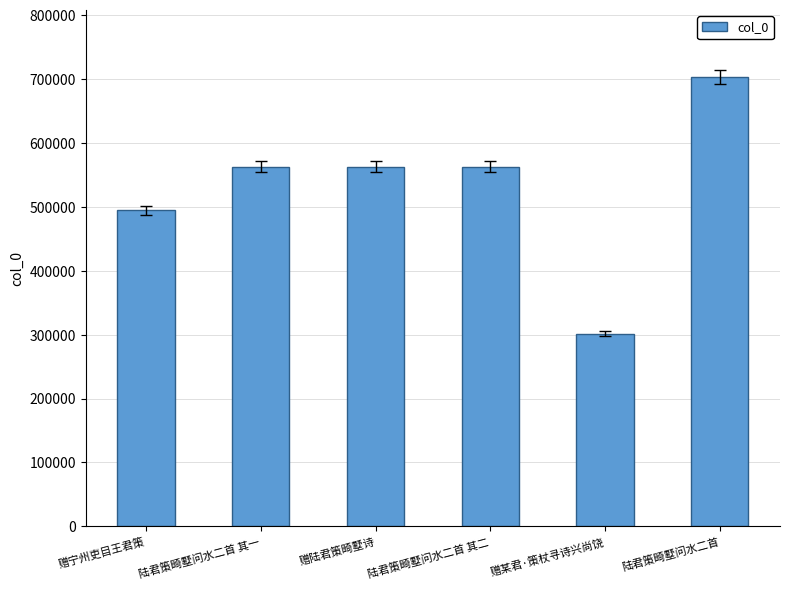

What is the label of the 3rd bar from the left?

赠陆君策畸墅诗